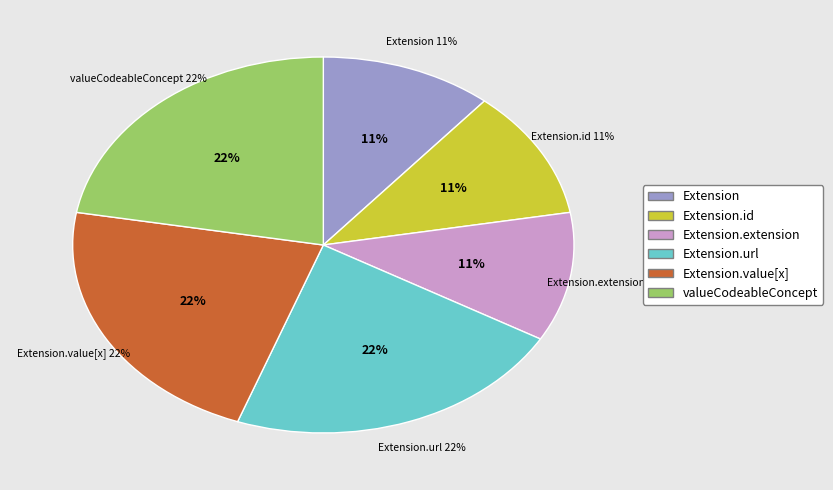

Does Extension.value[x]:valueCodeableConcept account for over 50% of the chart?

No